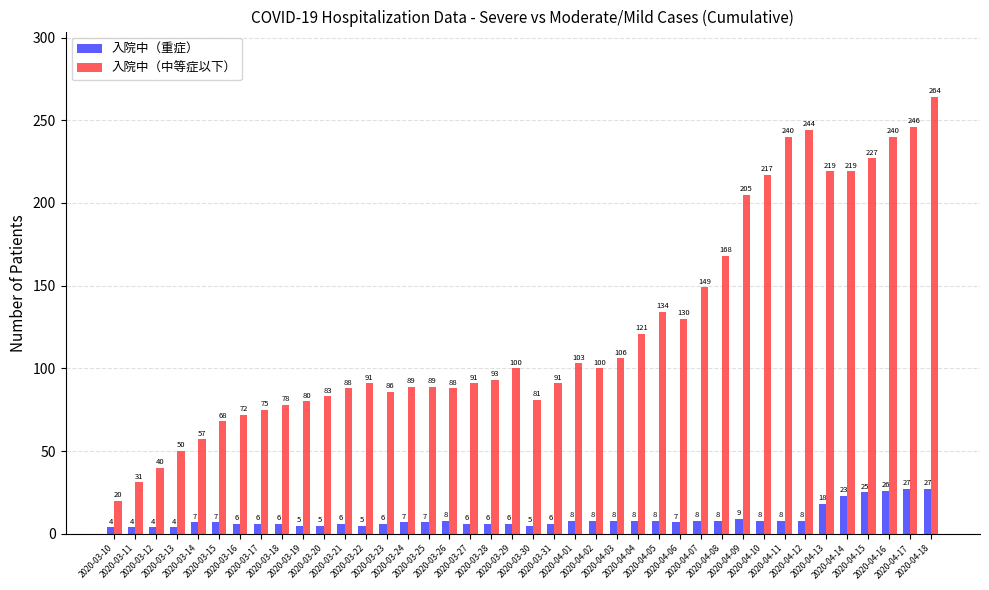

The value of 入院中（重症） at 2020-03-26 is 8. True or false?

True